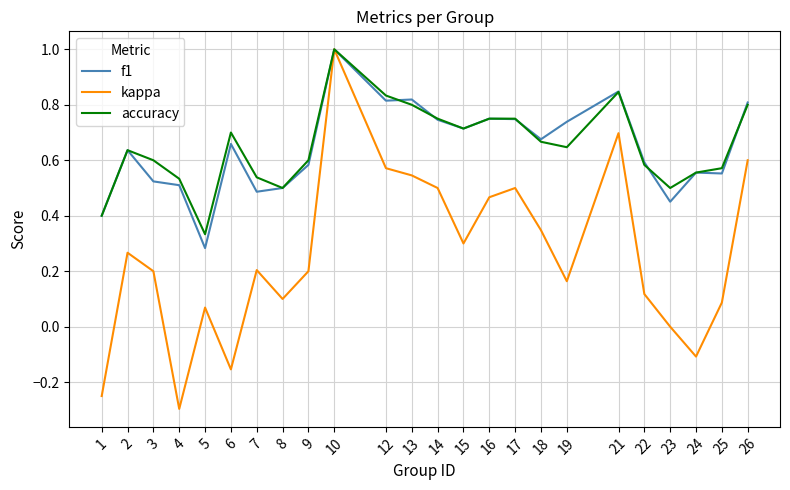

Which series has the widest spread of values?

kappa